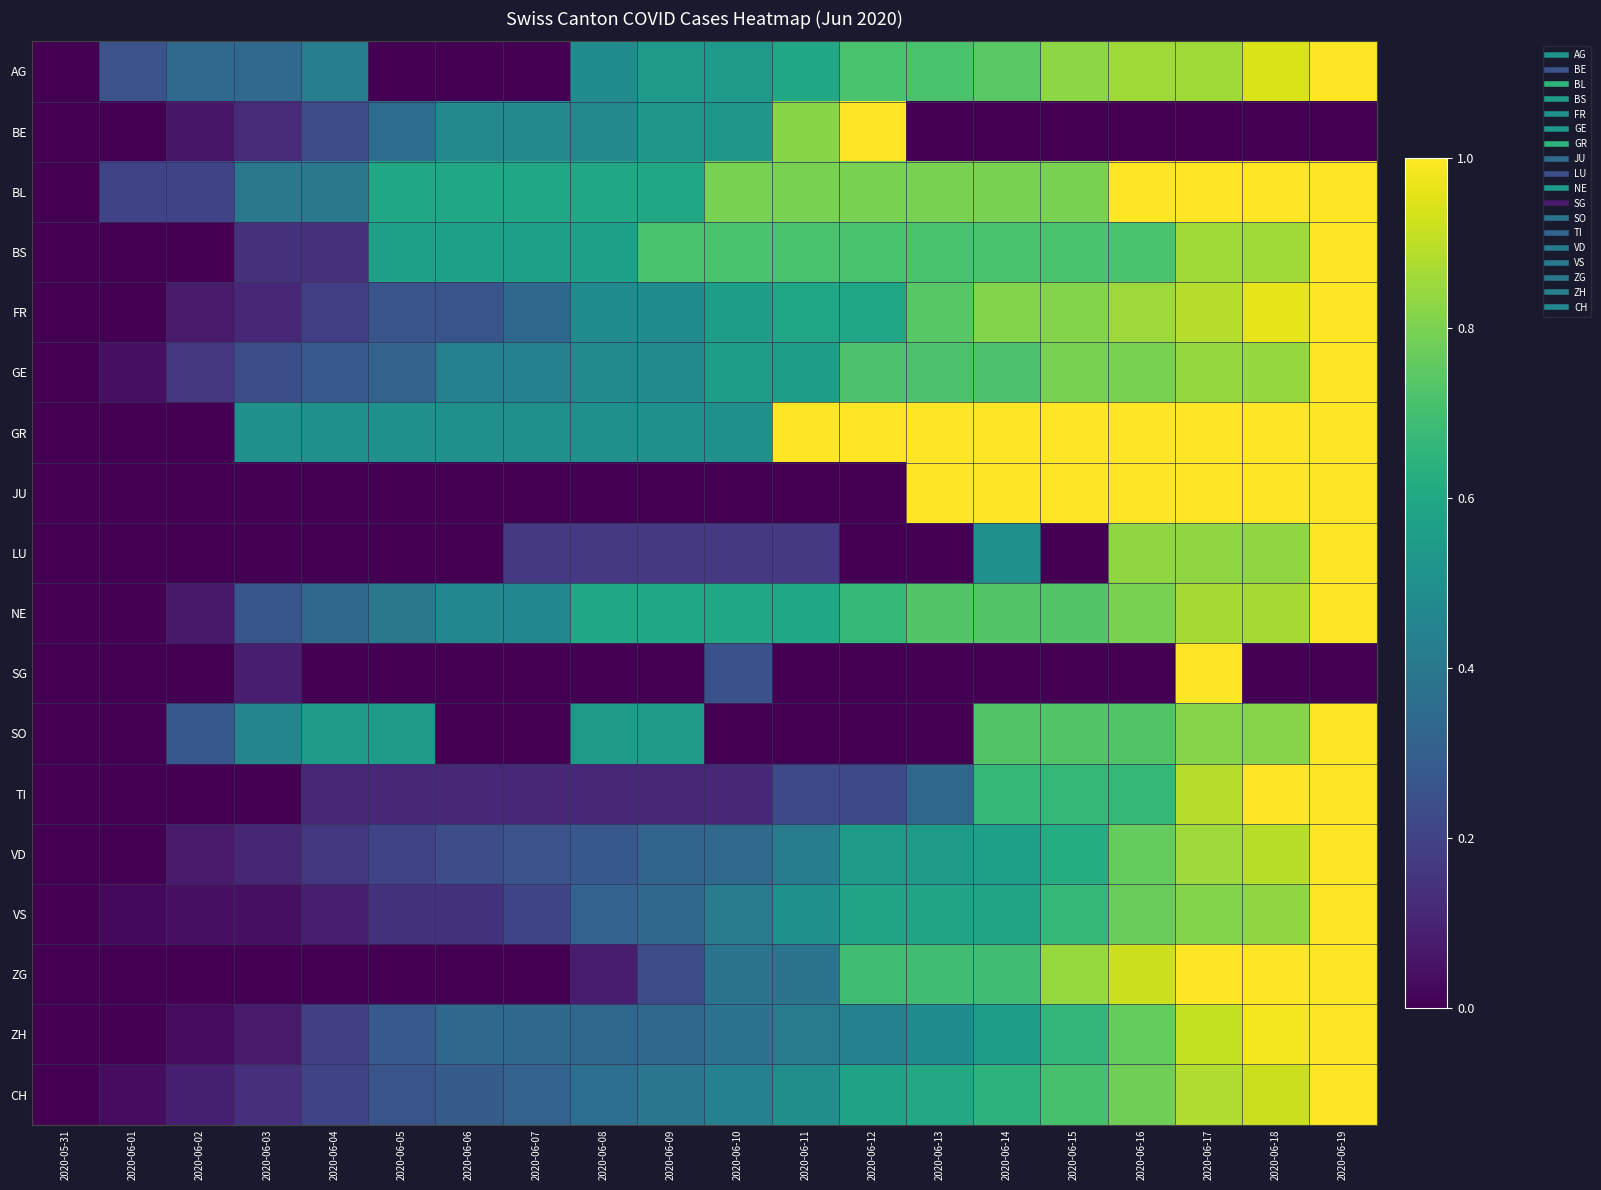

At 2020-06-16, list the series in order from smallest to largest.

BE, SG, TI, BS, SO, VD, ZH, VS, CH, GE, NE, LU, FR, AG, ZG, BL, GR, JU